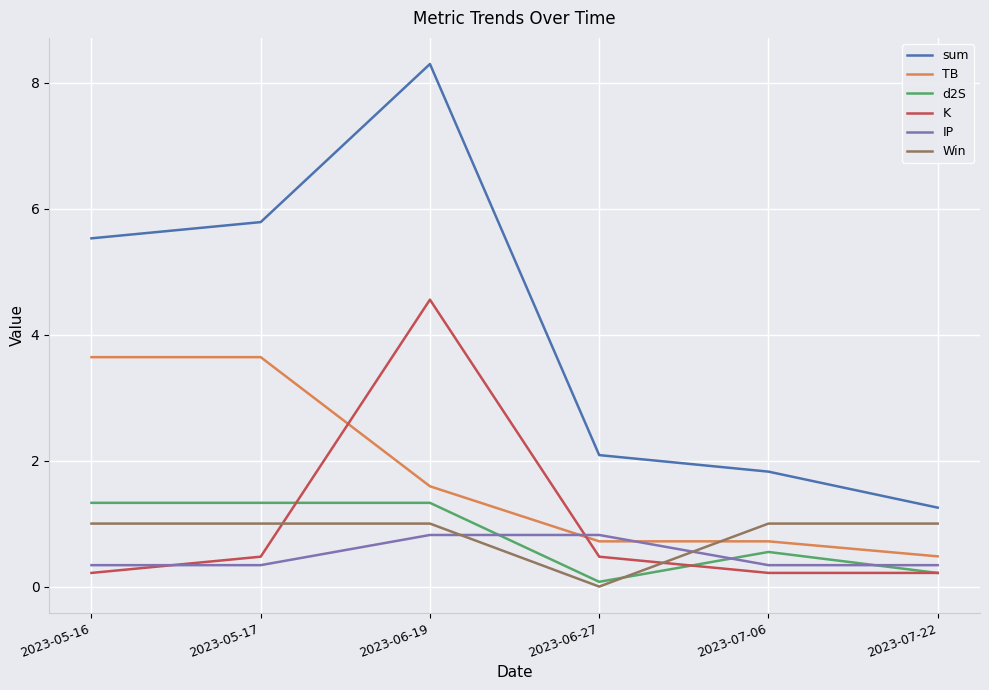

Between 2023-05-17 and 2023-06-19, which series saw the biggest shift?

K